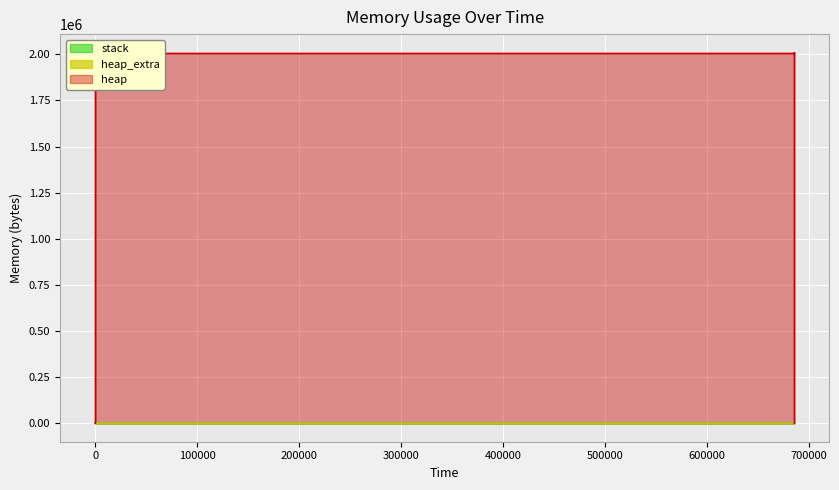

At which category is the sum across all series the highest?

686055